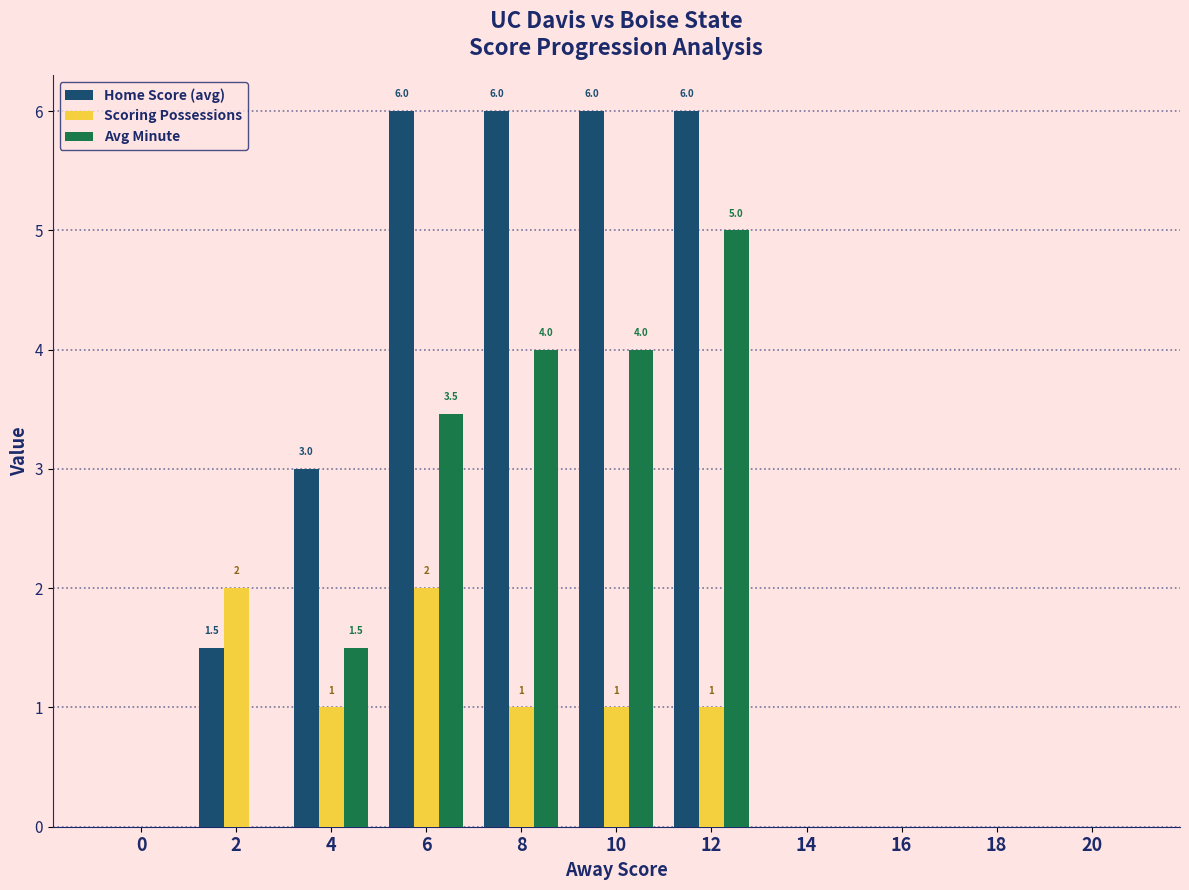

What is the sum of the Home Score (avg) values at 20 and 8?

6.0